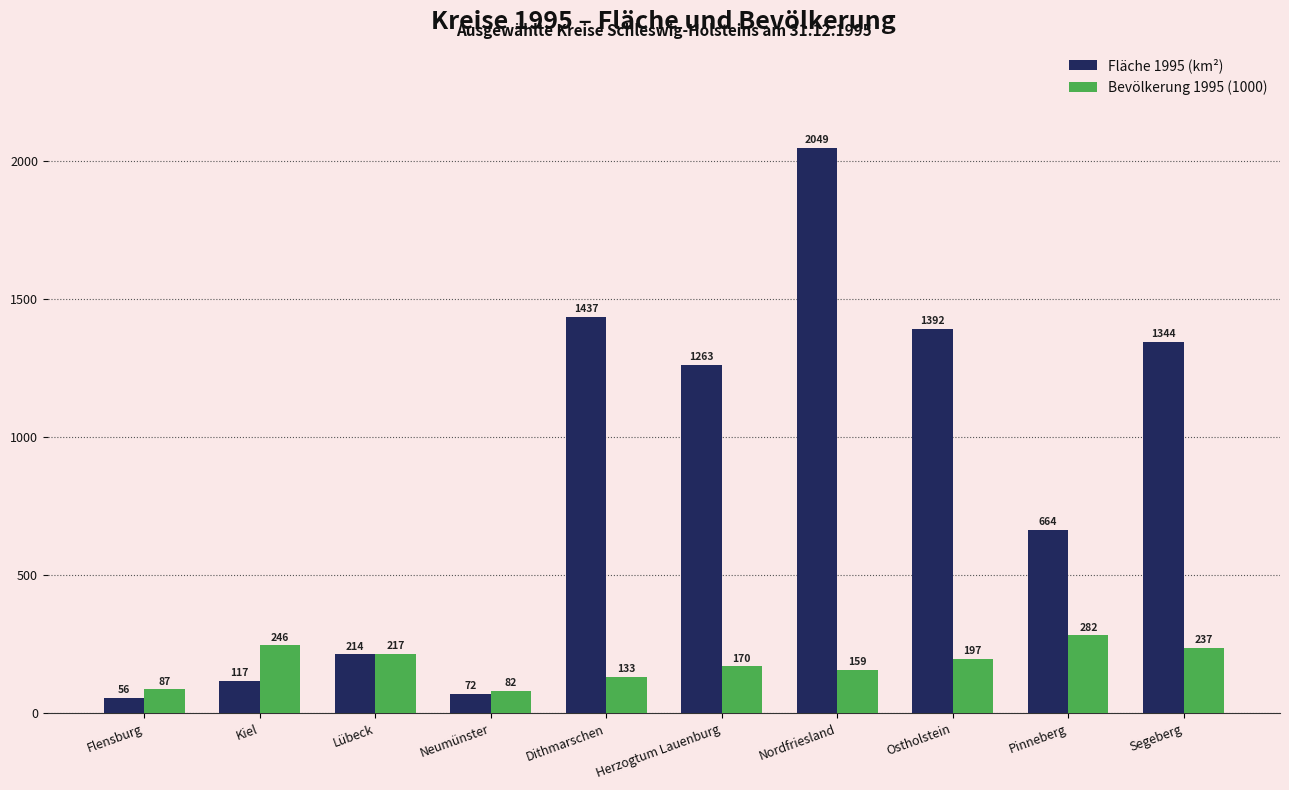

Between Flensburg and Dithmarschen, which series saw the biggest shift?

Fläche 1995 (km²)